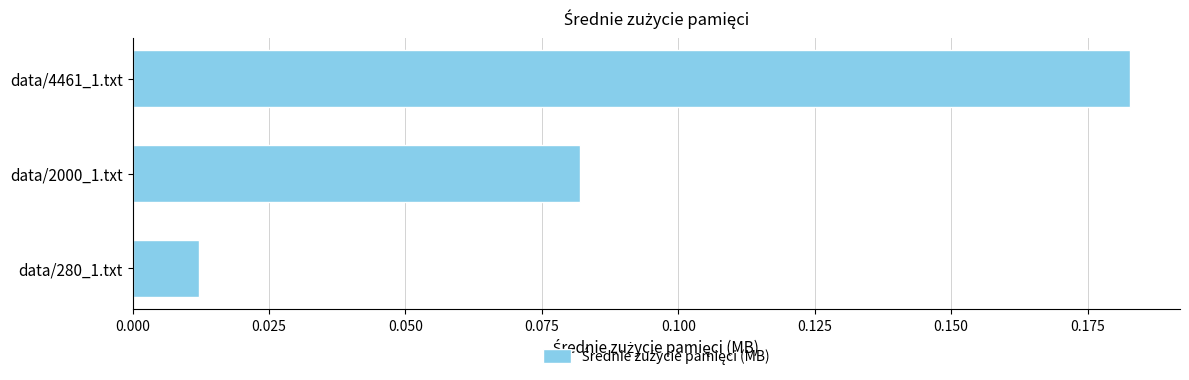

Which label corresponds to the largest value in the chart?

data/4461_1.txt